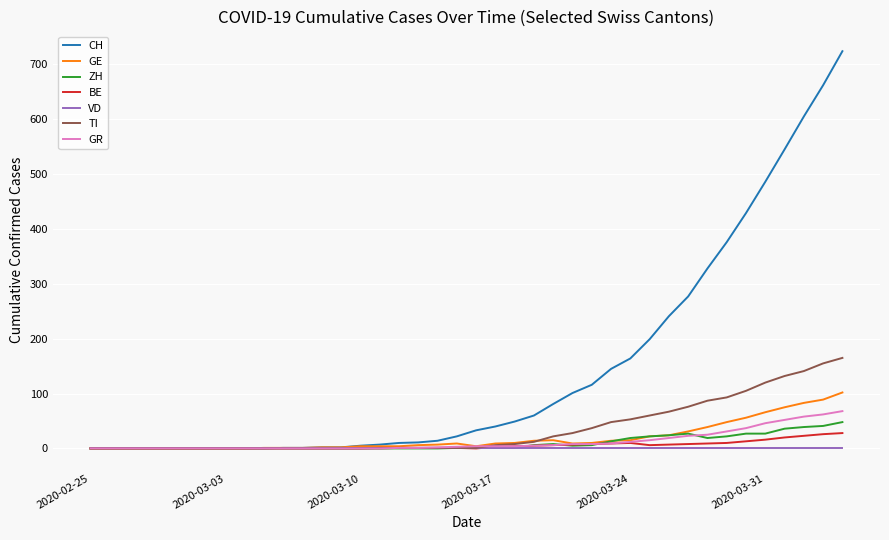

At which label does GR first exceed 4?

2020-03-19